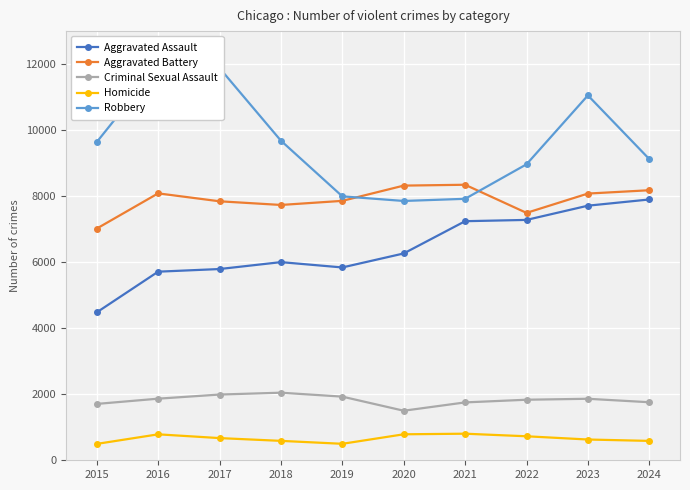

The value of Criminal Sexual Assault at 2018 is 2681. True or false?

False